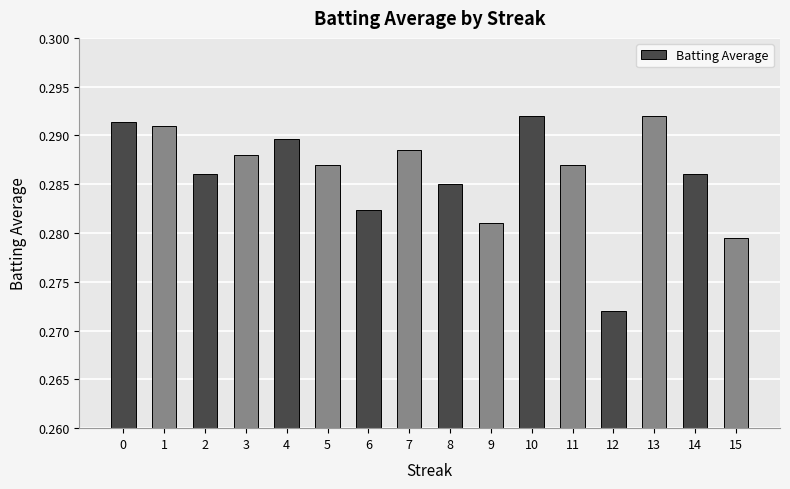

The chart shows a value of 0.4 at 9. True or false?

False